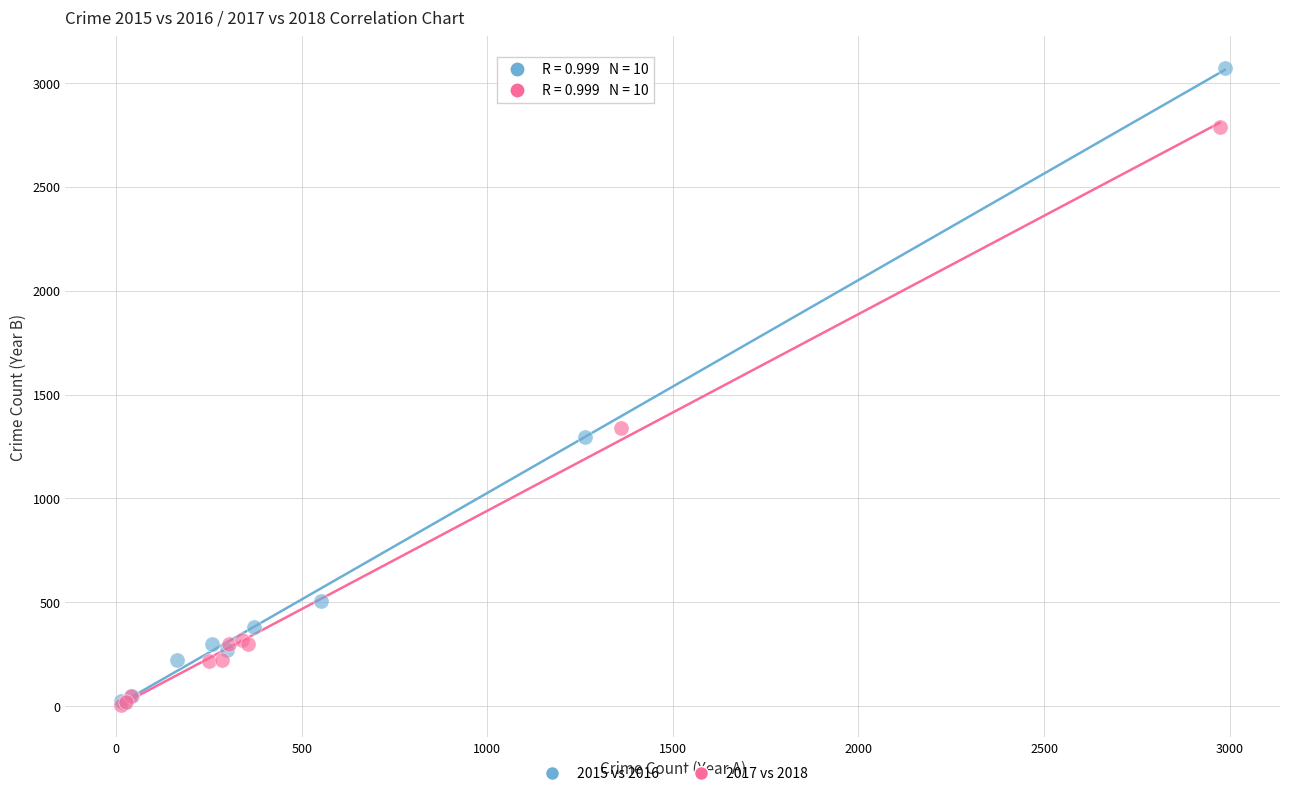

Which series has the largest Y range (max minus min)?

2015 vs 2016